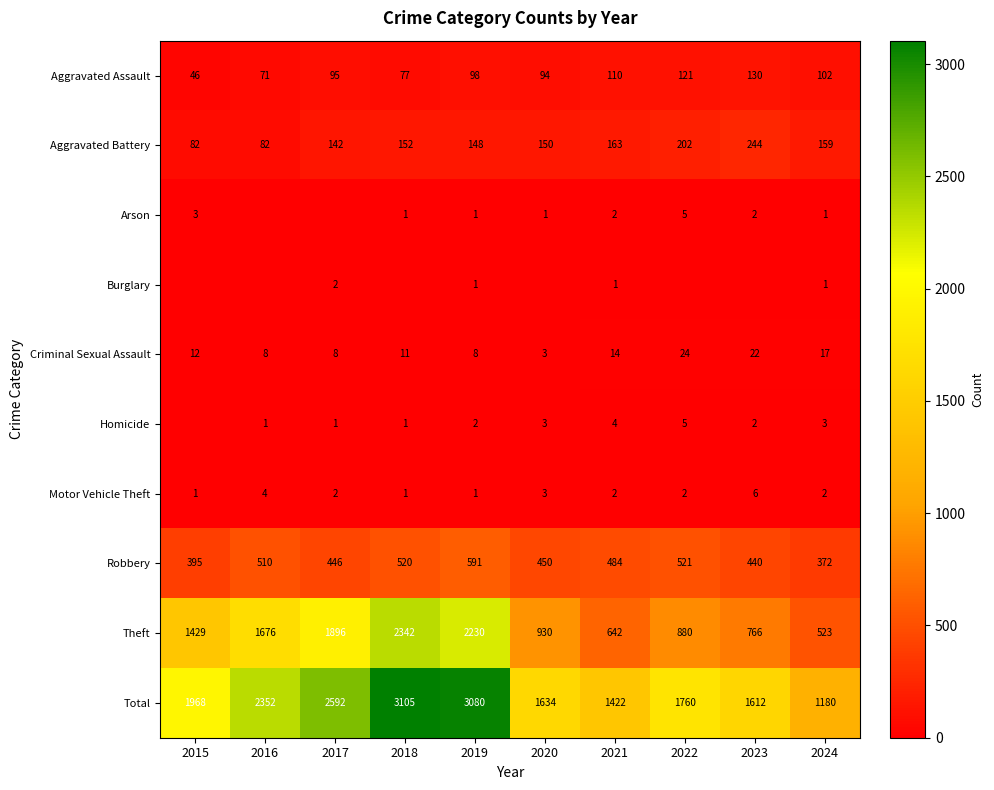

At how many categories does at least one series exceed 2274?

4